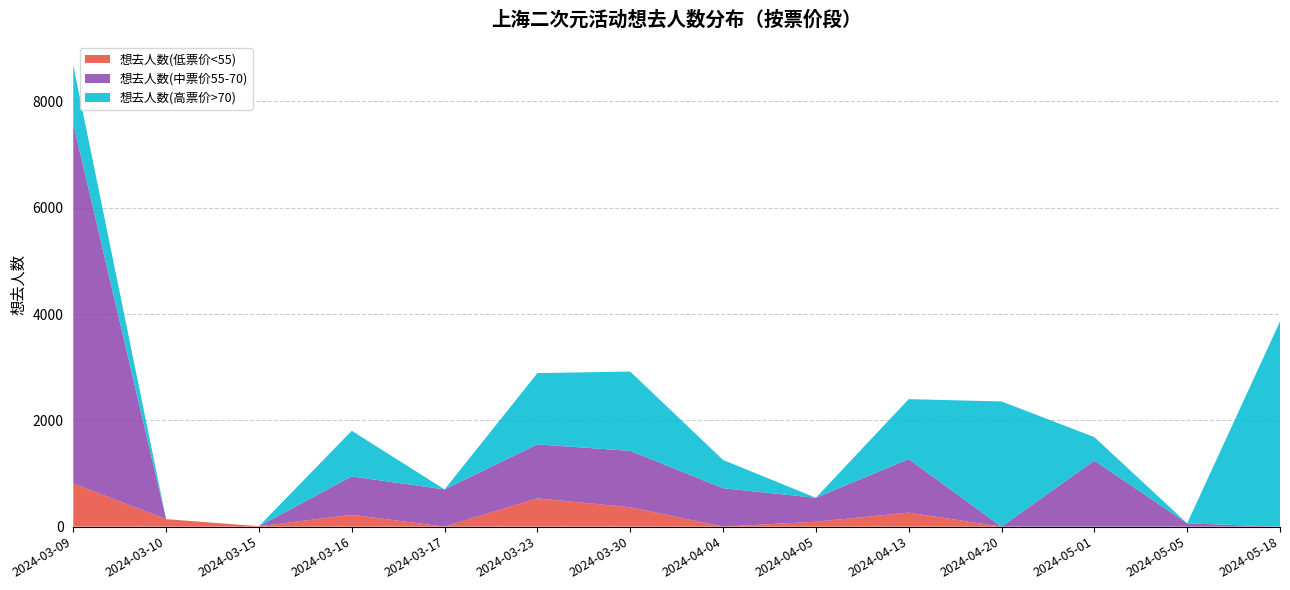

Reading left to right, what are all the values shown in this chart?

想去人数(低票价<55): 2024-03-09=812	2024-03-10=141	2024-03-15=8	2024-03-16=223	2024-03-17=0	2024-03-23=532	2024-03-30=365	2024-04-04=0	2024-04-05=93	2024-04-13=263	2024-04-20=0	2024-05-01=0	2024-05-05=0	2024-05-18=0
想去人数(中票价55-70): 2024-03-09=6767	2024-03-10=0	2024-03-15=0	2024-03-16=722	2024-03-17=701	2024-03-23=1015	2024-03-30=1061	2024-04-04=723	2024-04-05=450	2024-04-13=1007	2024-04-20=0	2024-05-01=1243	2024-05-05=62	2024-05-18=0
想去人数(高票价>70): 2024-03-09=1101	2024-03-10=0	2024-03-15=0	2024-03-16=859	2024-03-17=0	2024-03-23=1342	2024-03-30=1492	2024-04-04=532	2024-04-05=0	2024-04-13=1129	2024-04-20=2356	2024-05-01=442	2024-05-05=0	2024-05-18=3860